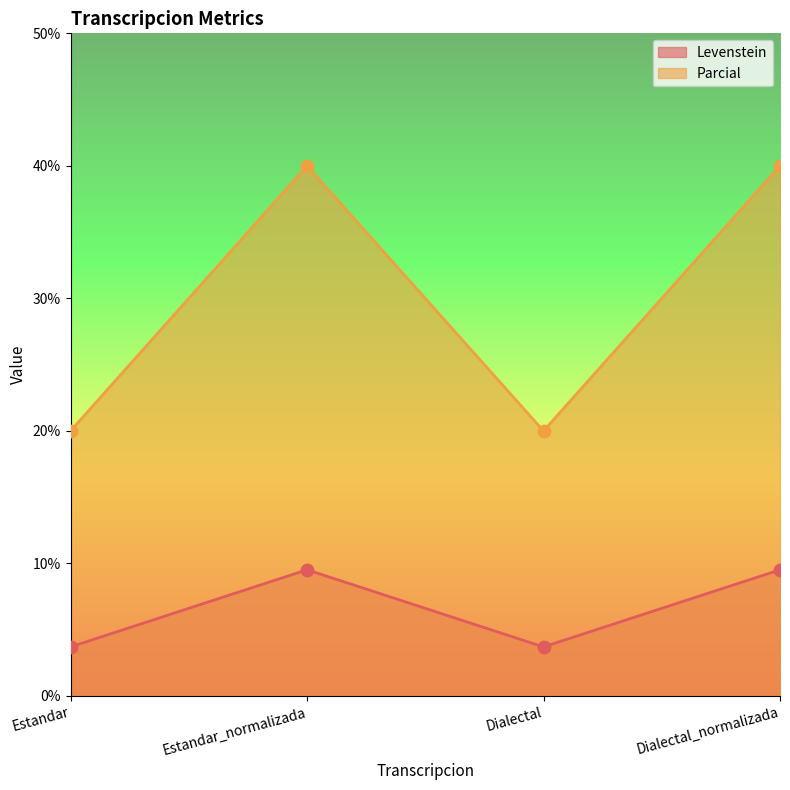

Which series reaches the maximum Y coordinate?

Levenstein